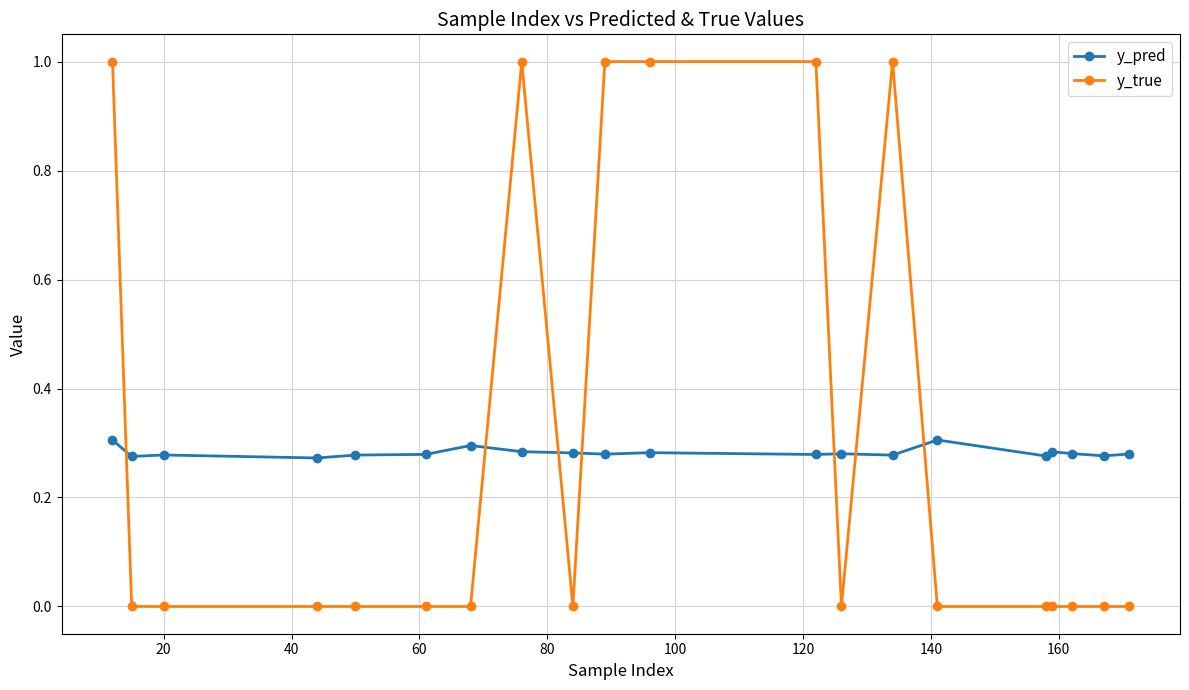

List the series in order of their peak value, lowest first.

y_pred, y_true